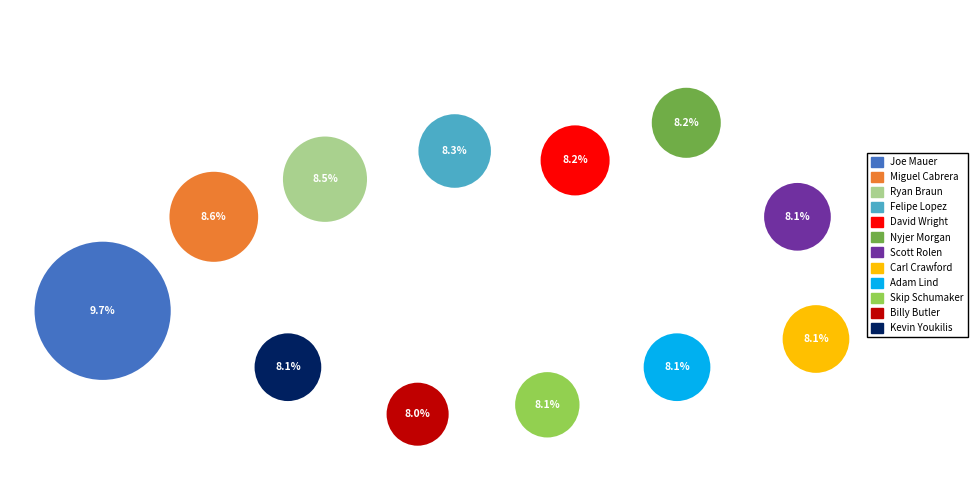

Which slice is the smallest?

Billy Butler